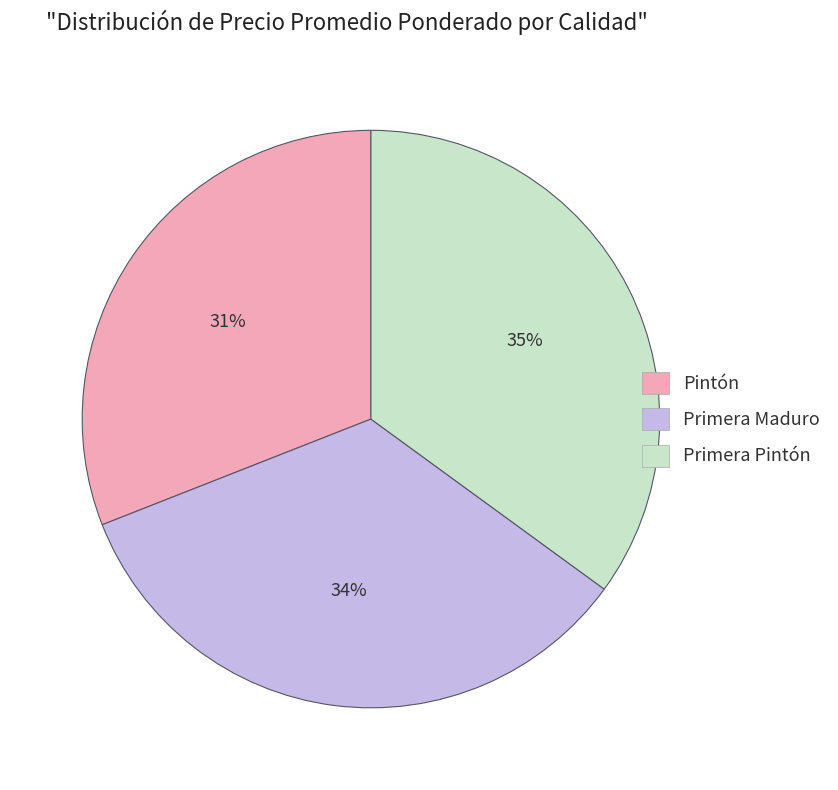

To the nearest percent, what percentage of the pie is Primera Pintón?

35%